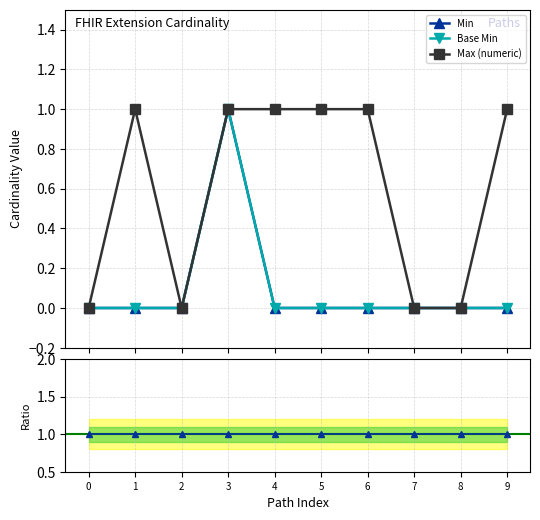

At which category is the sum across all series the highest?

3